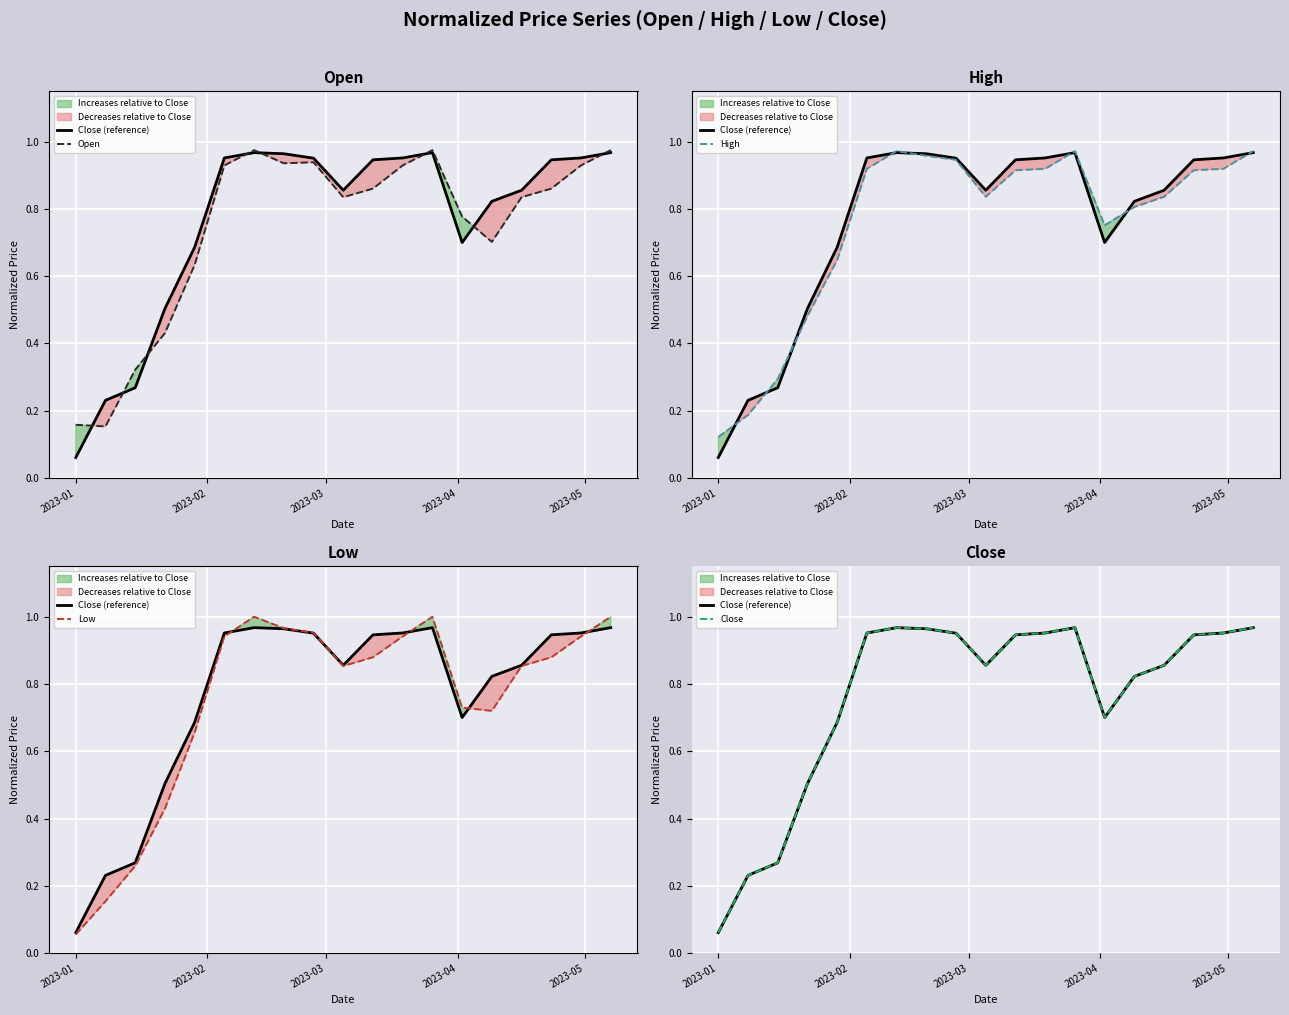

True or false: High and Close (reference) intersect in this chart.

True